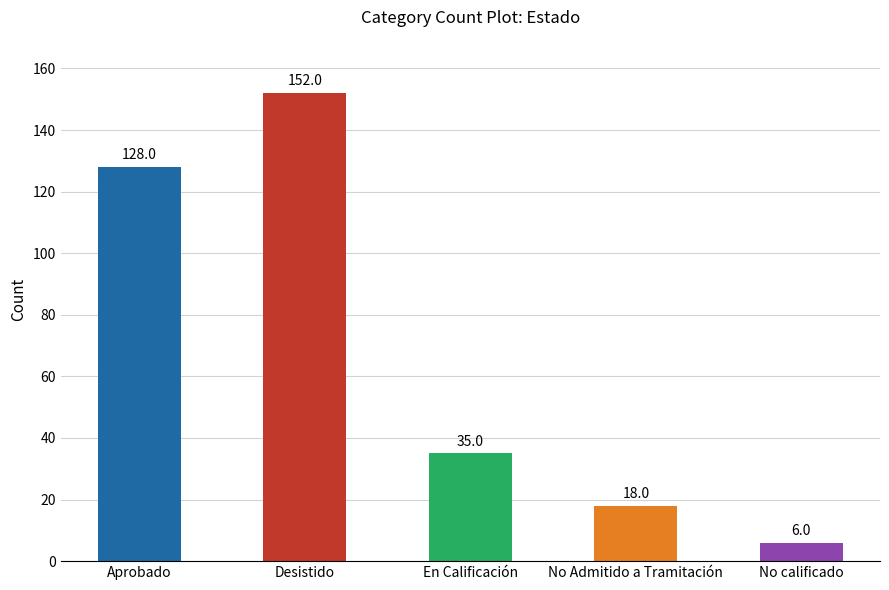

What is the label of the 3rd bar from the left?

En Calificación